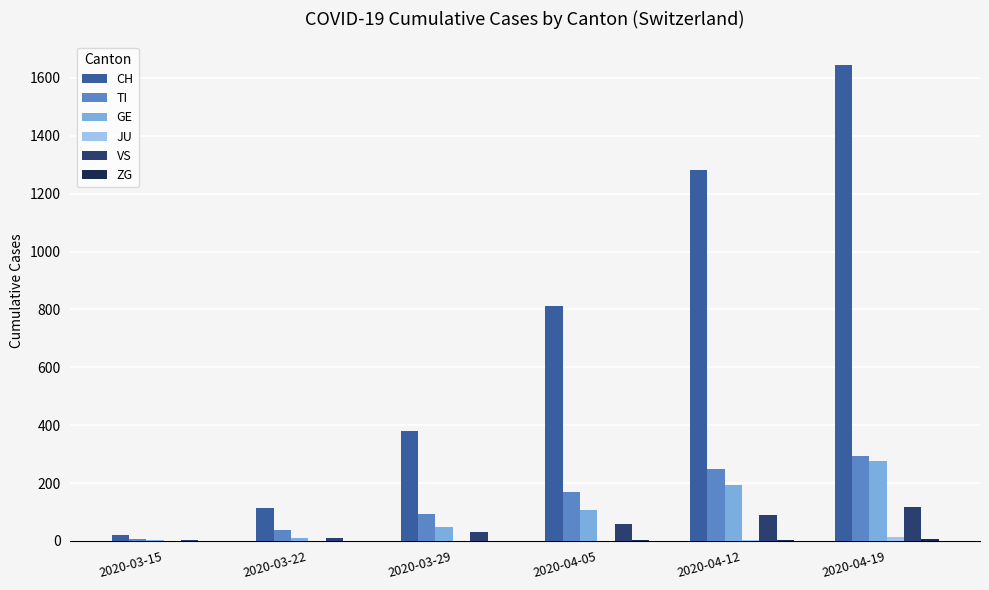

At which category does the chart reach its peak across all series?

2020-04-19